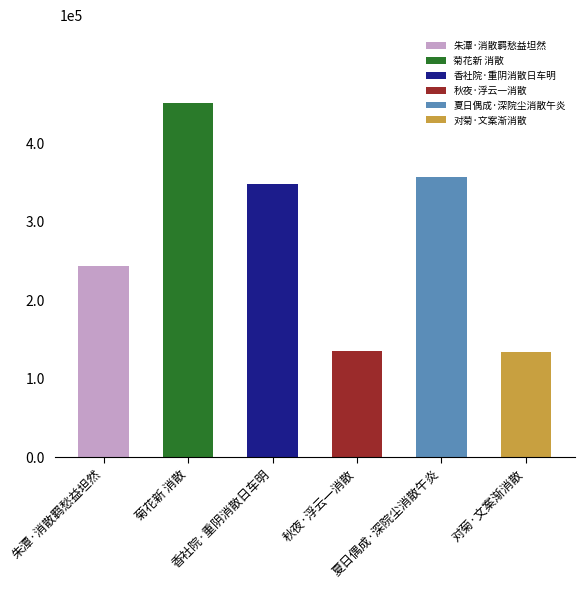

Rank the categories by value from highest to lowest.

菊花新 消散, 夏日偶成·深院尘消散午炎, 香社院·重阴消散日车明, 朱潭·消散羁愁益坦然, 秋夜·浮云一消散, 对菊·文案渐消散